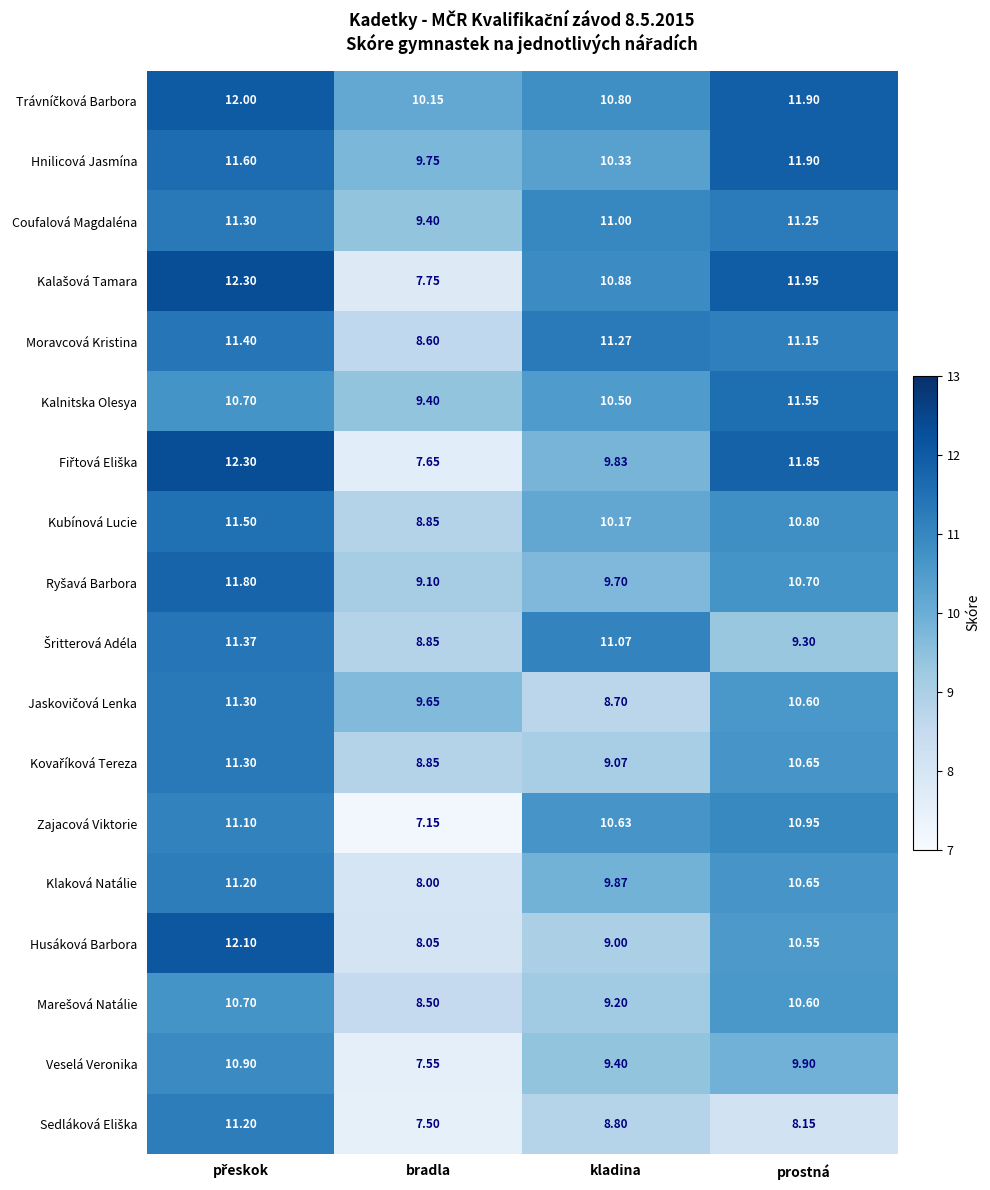

Which category has the lowest value across all series?

bradla